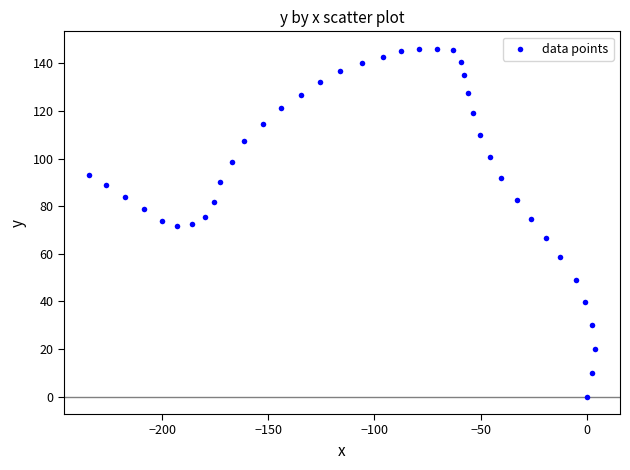

What is the range of Y values (max minus min)?

146.1